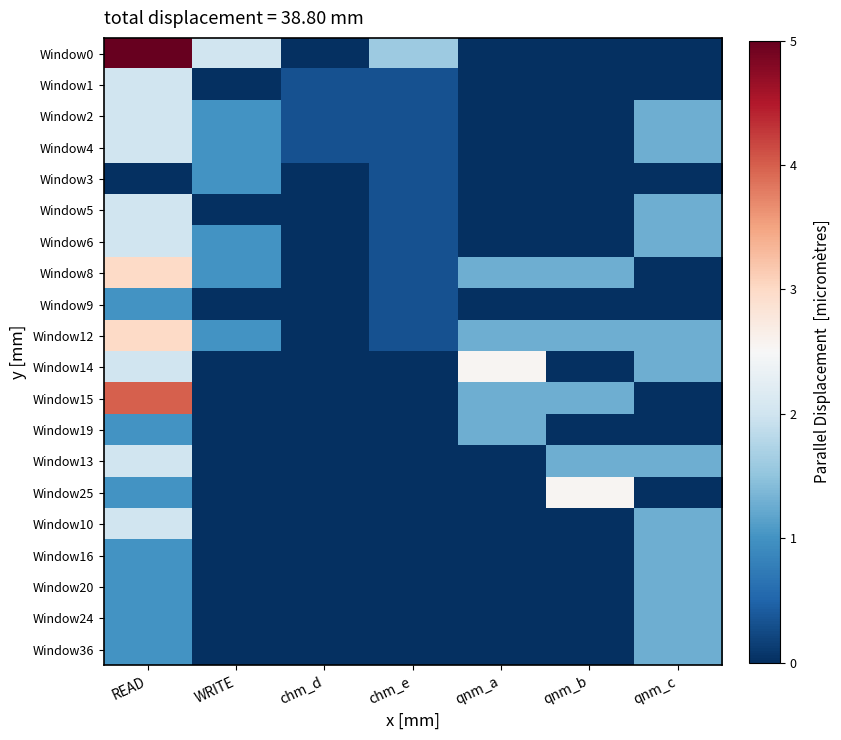

Rank the series at qnm_b from lowest to highest value.

Window0, Window1, Window2, Window4, Window3, Window5, Window6, Window9, Window14, Window19, Window10, Window16, Window20, Window24, Window36, Window8, Window12, Window15, Window13, Window25